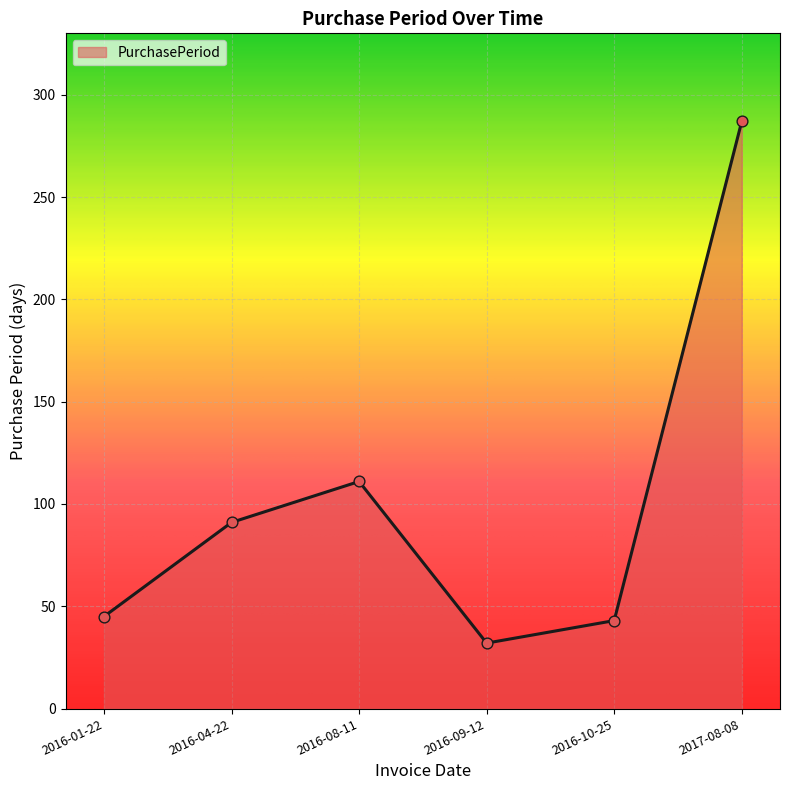

What is the change in value from 2016-08-11 to 2016-10-25?

-68